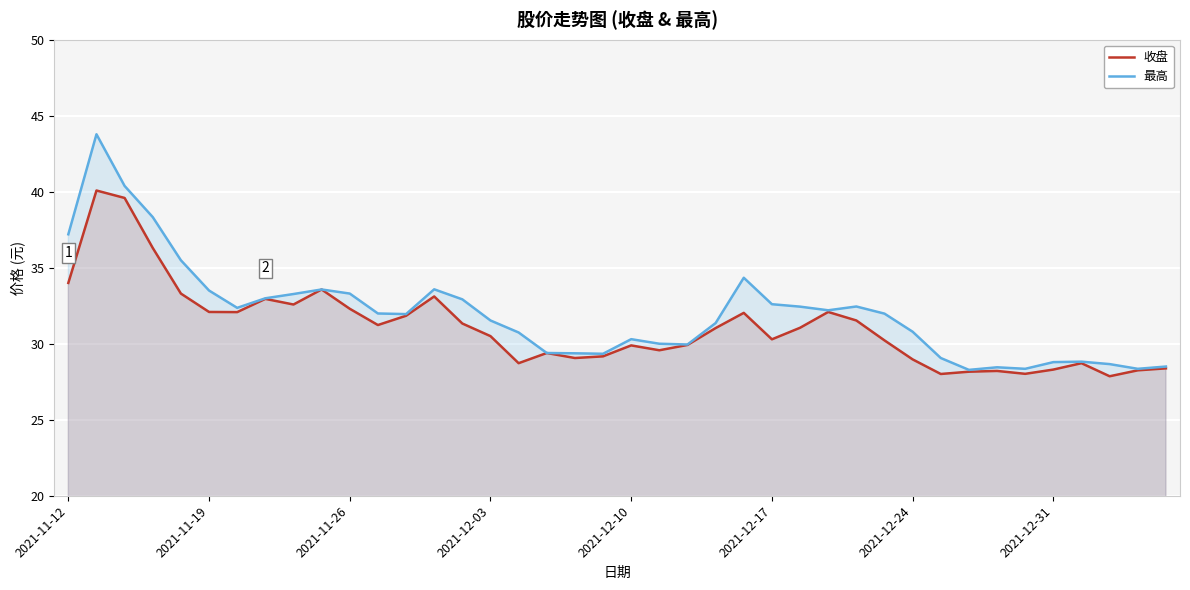

List the series in order of their peak value, highest first.

最高, 收盘